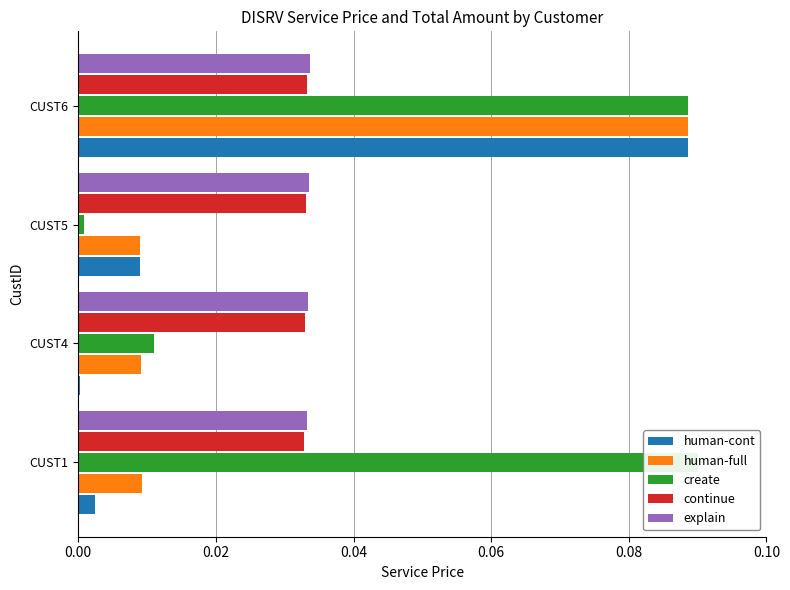

What is the sum of all human-cont values?

0.1